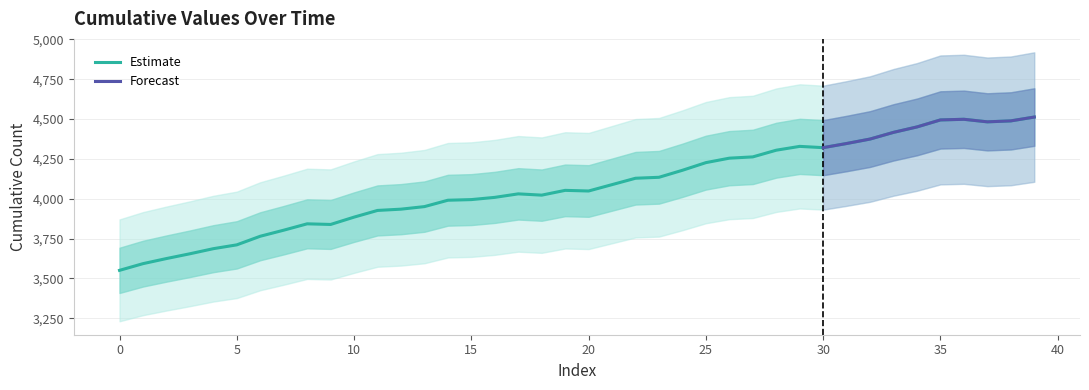

List the labels in order of value, largest first.

39, 36, 35, 38, 37, 34, 33, 32, 31, 29, 30, 28, 27, 26, 25, 24, 23, 22, 21, 19, 20, 17, 18, 16, 15, 14, 13, 12, 11, 10, 8, 9, 7, 6, 5, 4, 3, 2, 1, 0